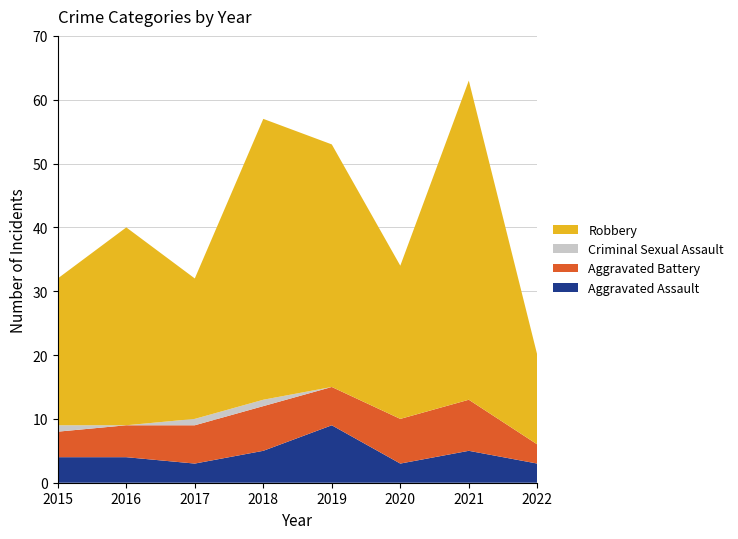

Reading left to right, what are all the values shown in this chart?

Aggravated Assault: 2015=4	2016=4	2017=3	2018=5	2019=9	2020=3	2021=5	2022=3
Aggravated Battery: 2015=4	2016=5	2017=6	2018=7	2019=6	2020=7	2021=8	2022=3
Criminal Sexual Assault: 2015=1	2016=0	2017=1	2018=1	2019=0	2020=0	2021=0	2022=0
Robbery: 2015=23	2016=31	2017=22	2018=44	2019=38	2020=24	2021=50	2022=14